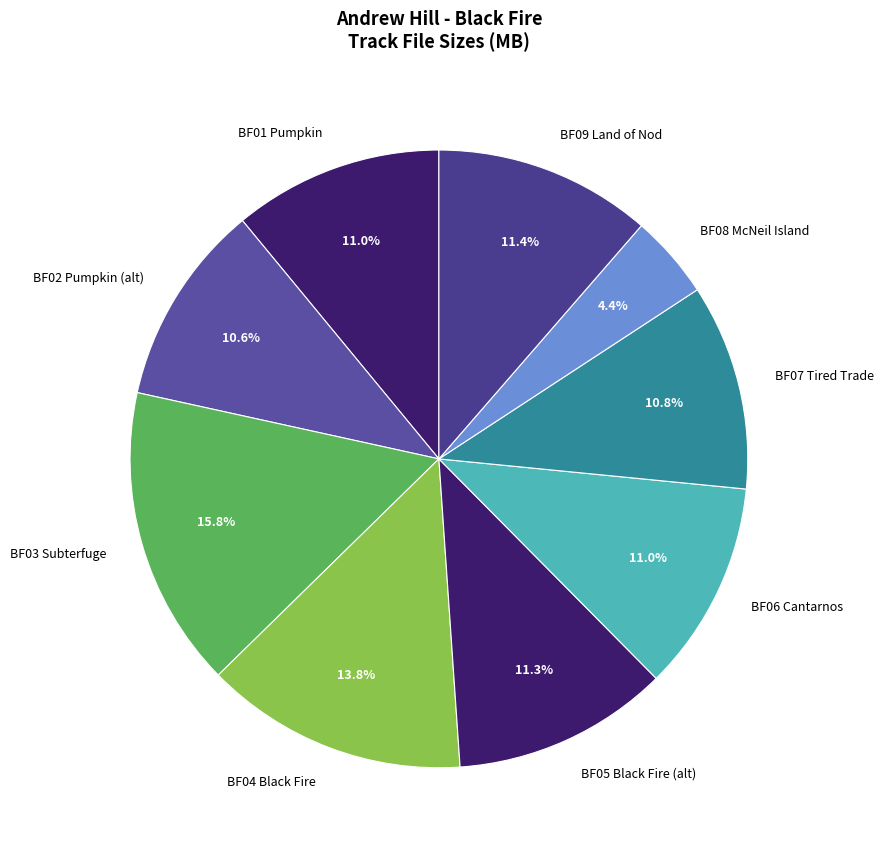

Approximately how many times larger is the value at BF08 McNeil Island compared to BF02 Pumpkin (alt)?

0.4